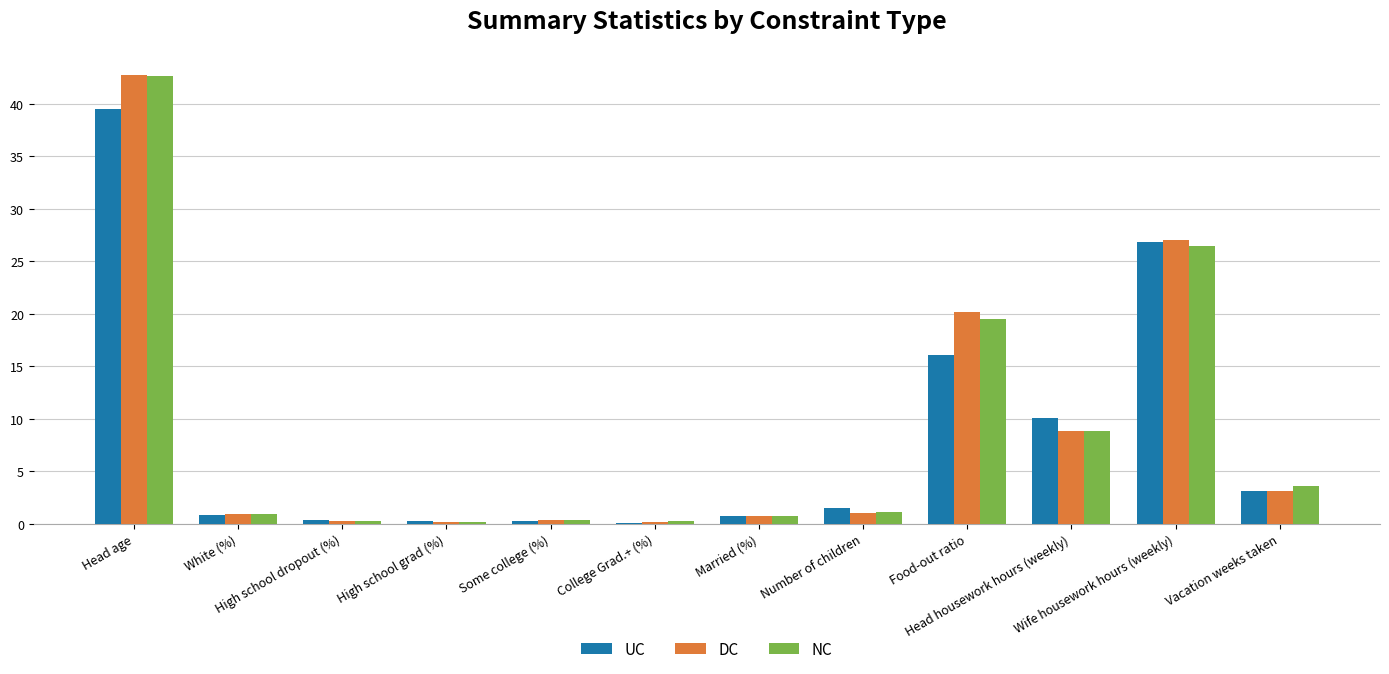

What is the highest value of the NC series?

42.7